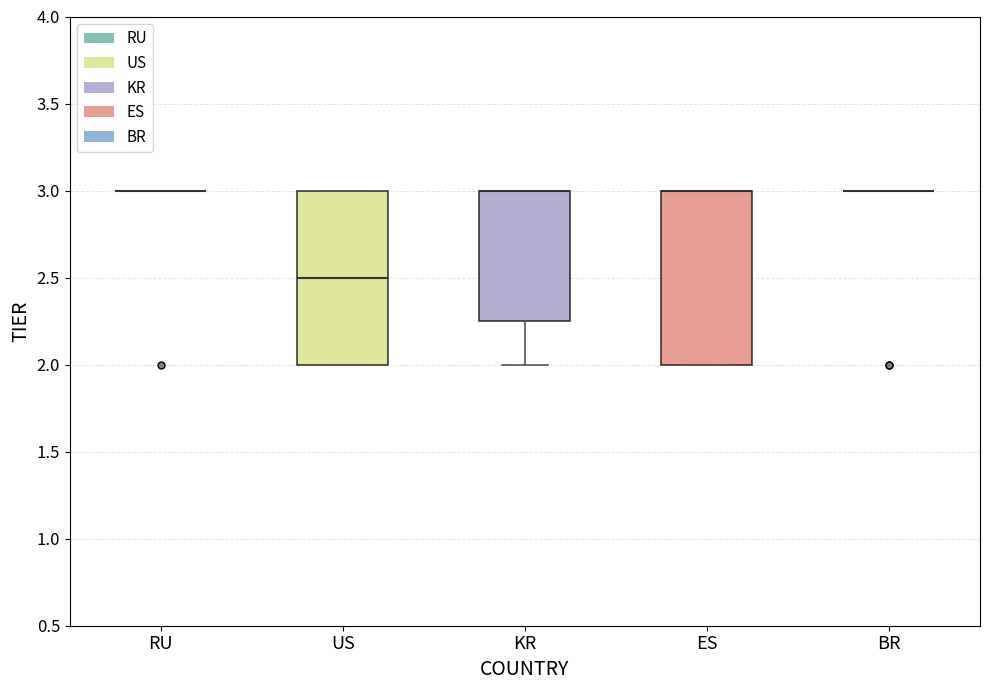

Reading left to right, read every box against the y-axis: the position of its median line, the range the box covers, and the ends of its whiskers. The values are not printed on the chart, so give them approximately, as read against the axis.

RU: box collapsed to a line at 3.00, whiskers 3.00 to 3.00
US: median 2.50, box 2.00 to 3.00, whiskers 2.00 to 3.00
KR: median 3.00 (drawn on the box's upper edge), box 2.25 to 3.00, whiskers 2.00 to 3.00
ES: median 3.00 (drawn on the box's upper edge), box 2.00 to 3.00, whiskers 2.00 to 3.00
BR: box collapsed to a line at 3.00, whiskers 3.00 to 3.00